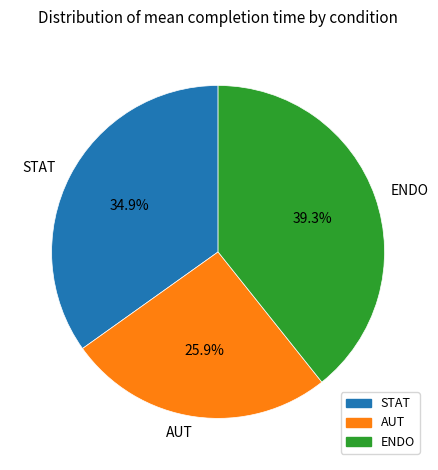

What percentage is NOT represented by ENDO?

60.7%